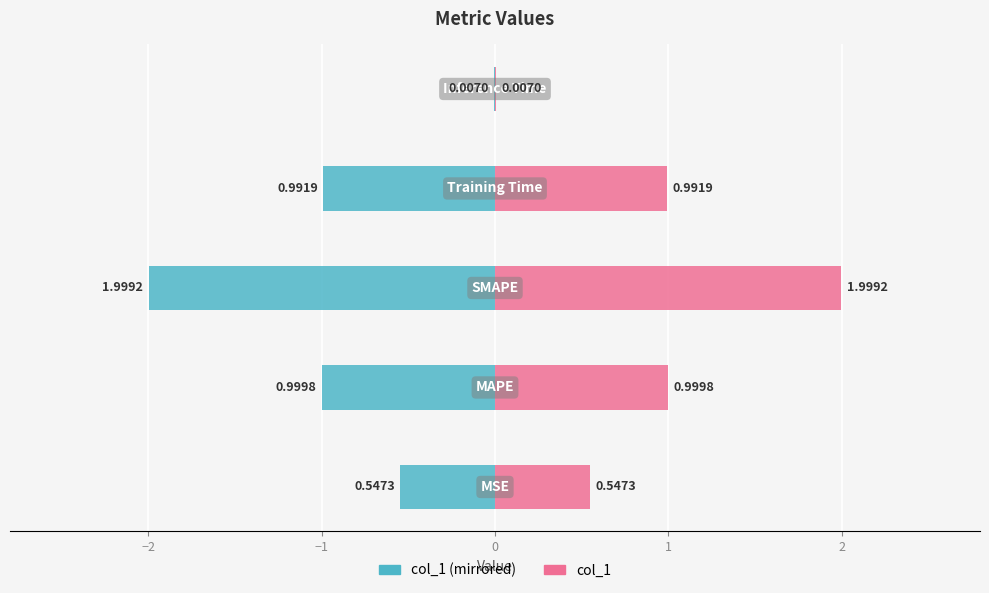

How many distinct data groups are displayed?

2